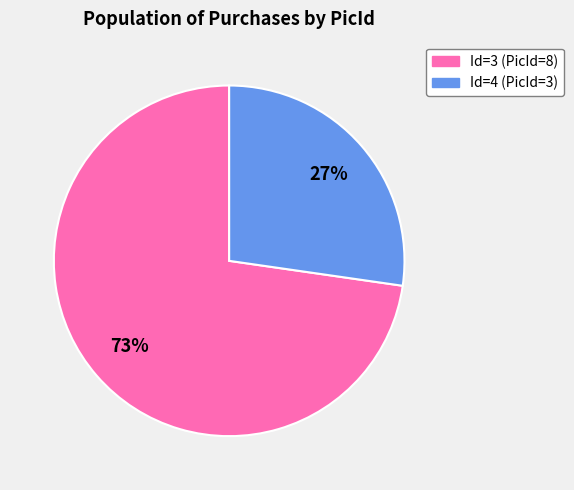

Is there a majority slice in this chart?

Yes